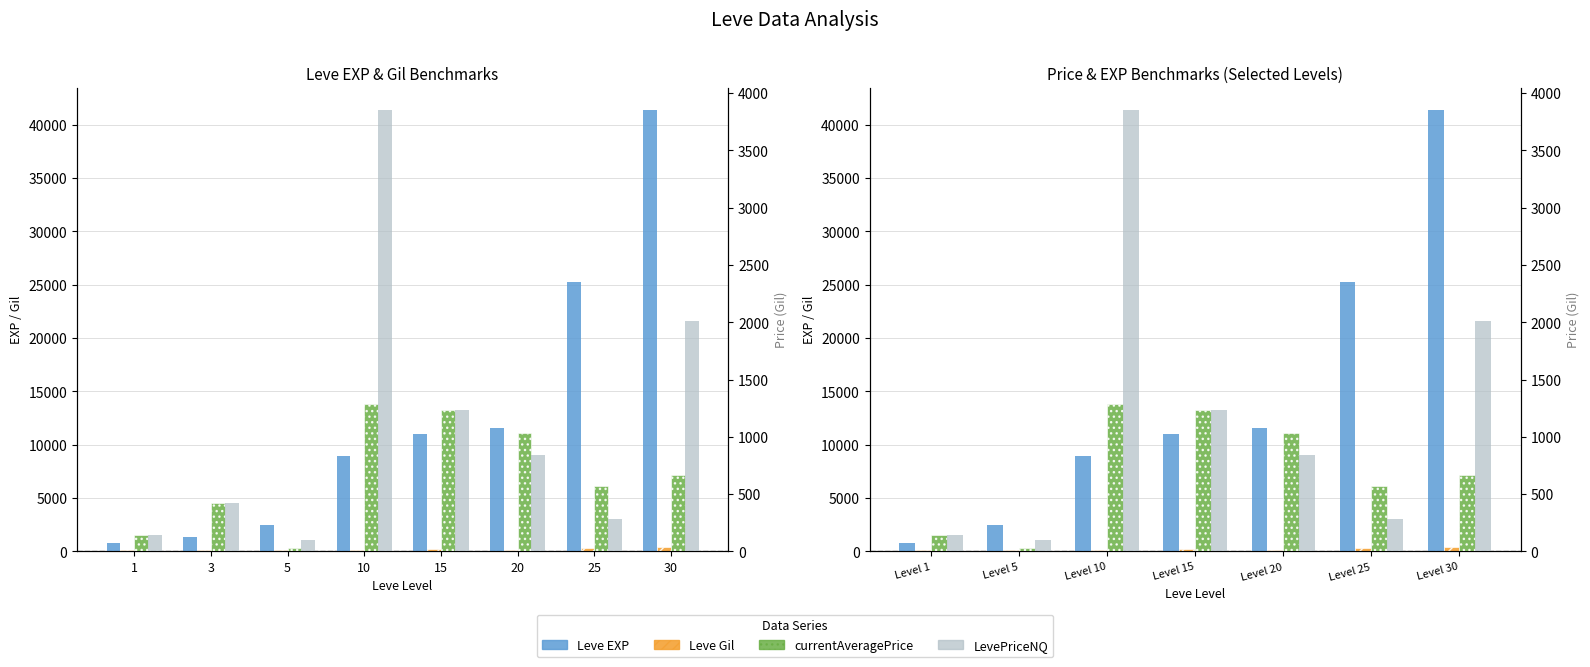

Reading left to right, transcribe all the data shown in this chart.

Leve EXP: 800.0	2490.0	8930.0	11040.0	11560.0	25250.0	41410.0
Leve Gil: 113.0	139.0	169.0	230.0	101.0	326.0	372.0
currentAveragePrice: 146.2	32.5	1285.3	1230.0	1031.6	568.4	670.6
LevePriceNQ: 146.2	97.5	3855.9	1230.0	837.4	282.1	2011.7